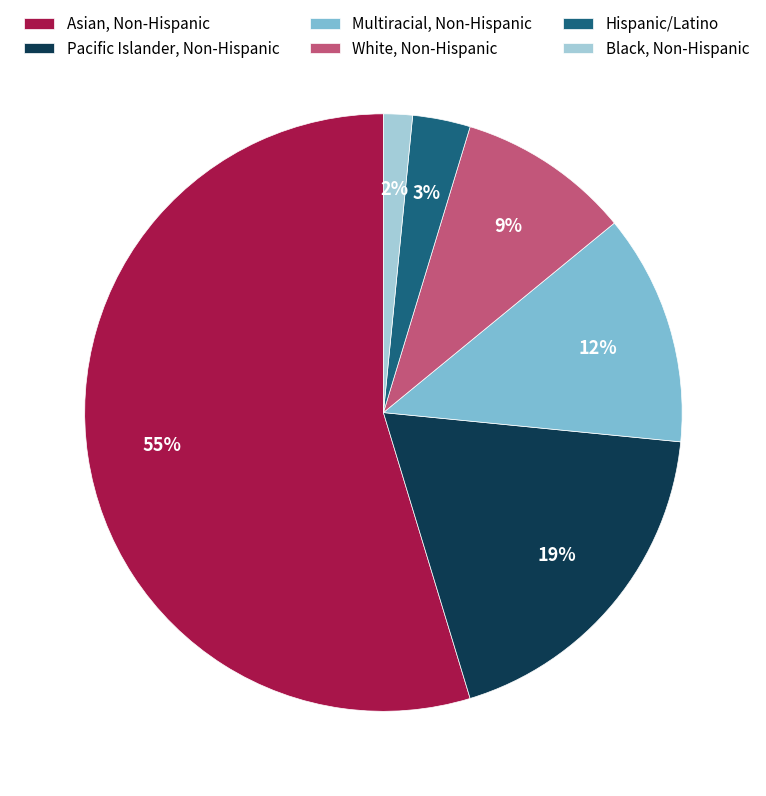

What is the smallest slice in the pie chart?

Black, Non-Hispanic